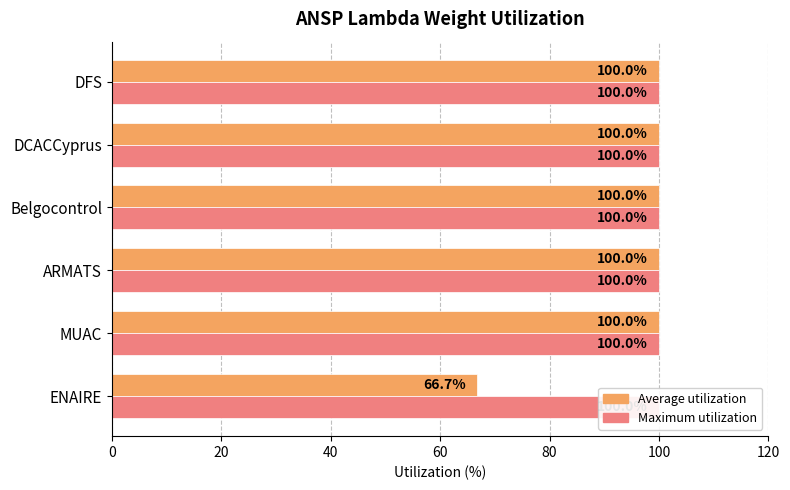

Which series has the largest range (max minus min)?

Average utilization